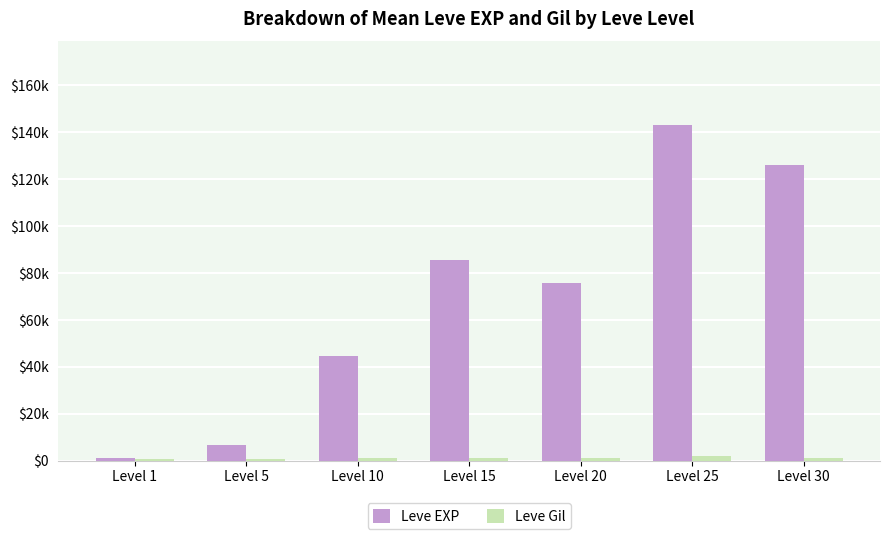

At Level 15, list the series in order from largest to smallest.

Leve EXP, Leve Gil